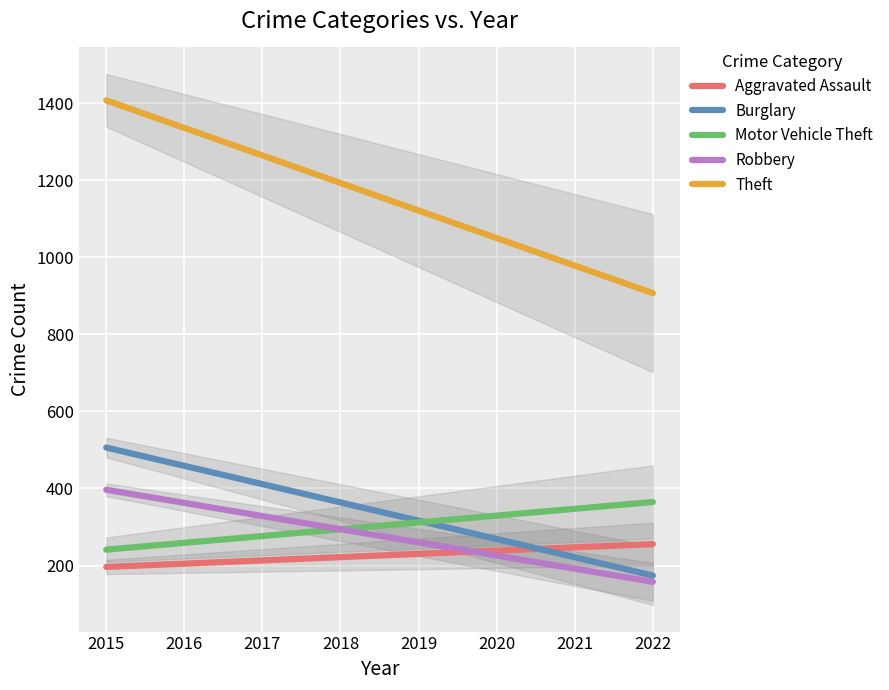

Reading right to left, extract all data points from this chart.

Aggravated Assault: 2022=255.7	2021=247.2	2020=238.7	2019=230.2	2018=221.8	2017=213.3	2016=204.8	2015=196.3
Burglary: 2022=173.9	2021=221.4	2020=268.8	2019=316.3	2018=363.7	2017=411.2	2016=458.6	2015=506.1
Motor Vehicle Theft: 2022=364.8	2021=347.2	2020=329.5	2019=311.8	2018=294.2	2017=276.5	2016=258.8	2015=241.2
Robbery: 2022=157.7	2021=191.8	2020=225.9	2019=260.1	2018=294.2	2017=328.3	2016=362.5	2015=396.6
Theft: 2022=906.8	2021=978.2	2020=1049.7	2019=1121.1	2018=1192.6	2017=1264.1	2016=1335.5	2015=1407.0